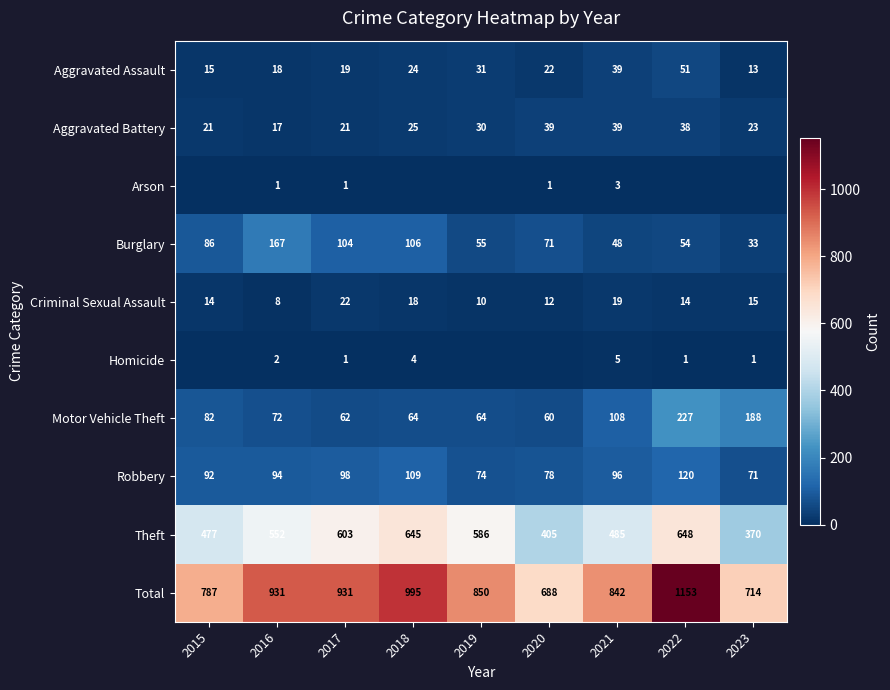

Which category has the highest value across all series?

2022